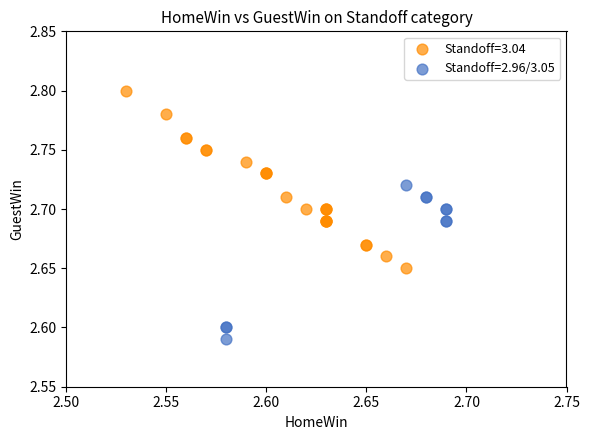

Which series contains the highest Y value?

Standoff=3.04